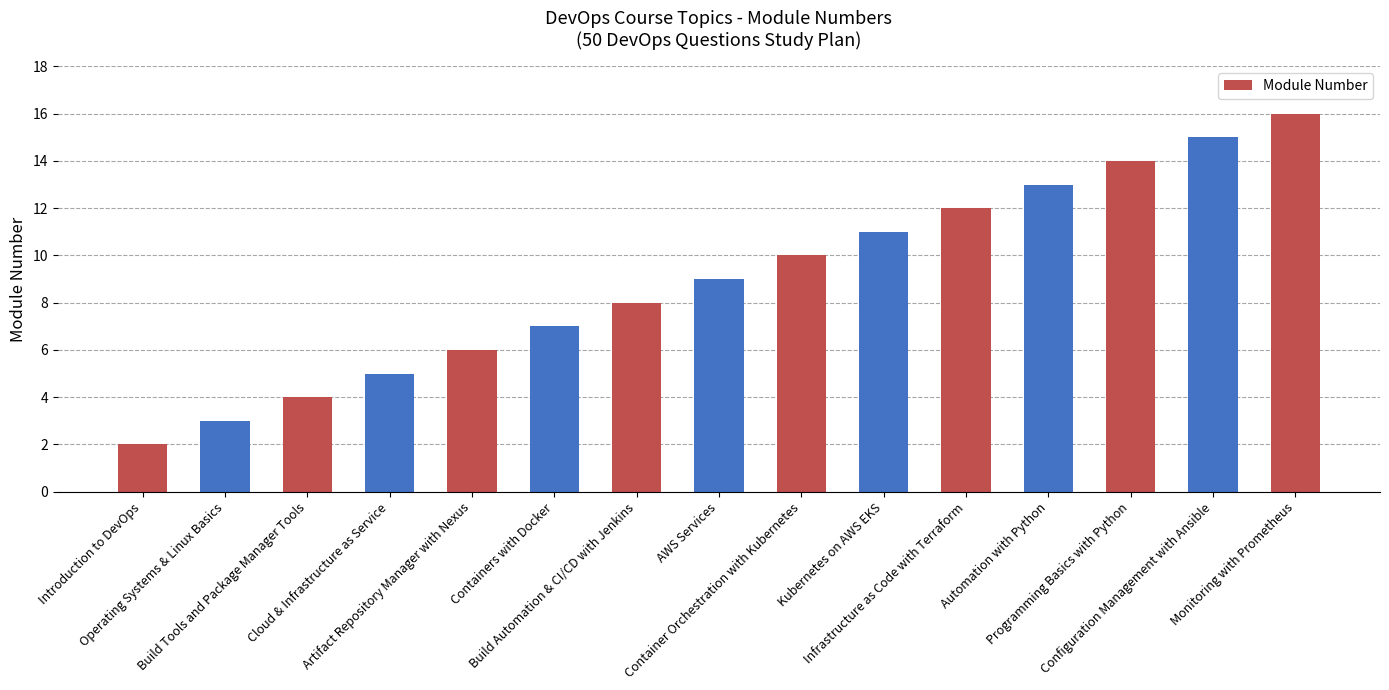

What is the value of the 2nd bar from the left?

3